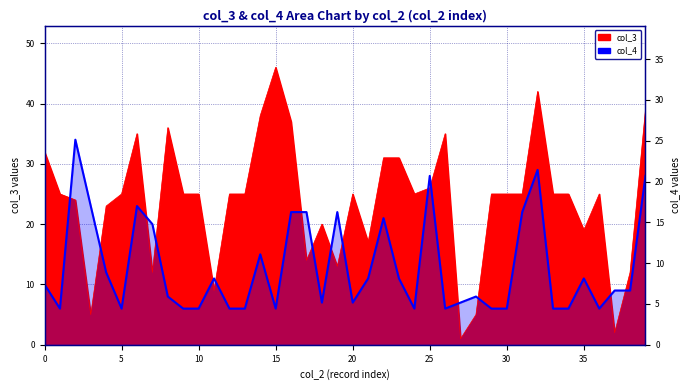

The col_3 series shows 25 at 24. True or false?

True